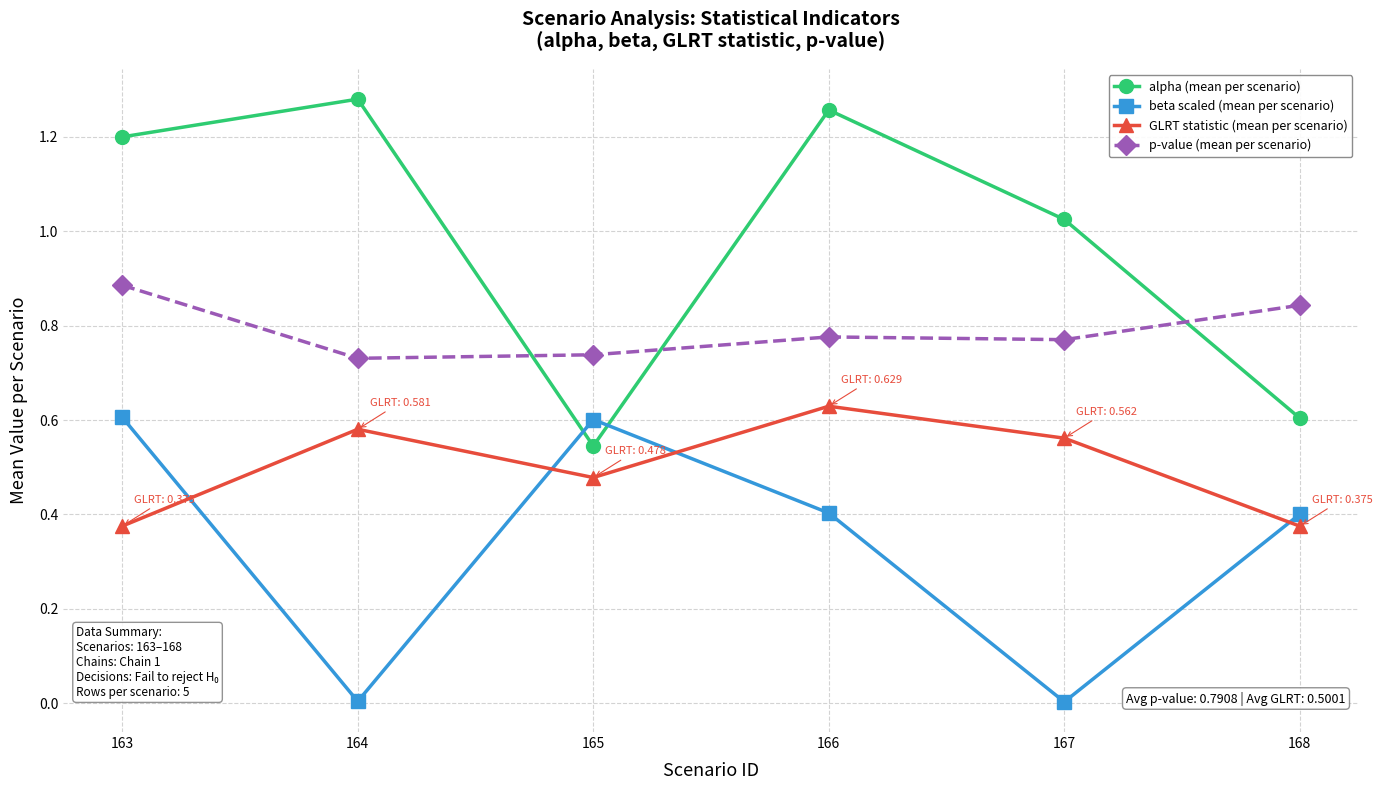

Rank the series by their average value, from highest to lowest.

alpha (mean per scenario), p-value (mean per scenario), GLRT statistic (mean per scenario), beta scaled (mean per scenario)